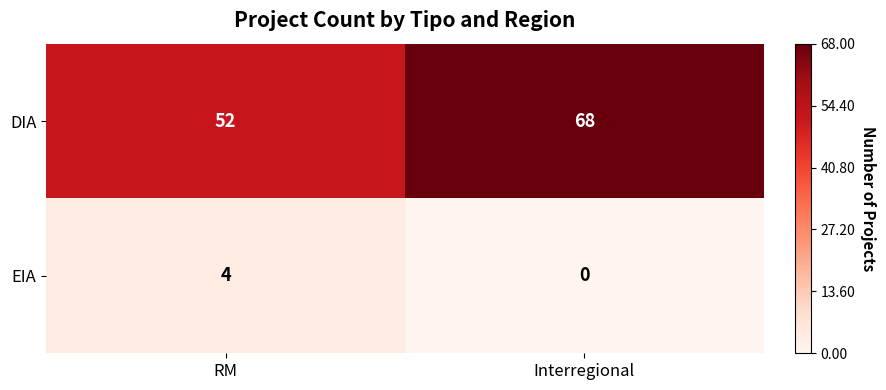

What is the total value across all series at Interregional?

68